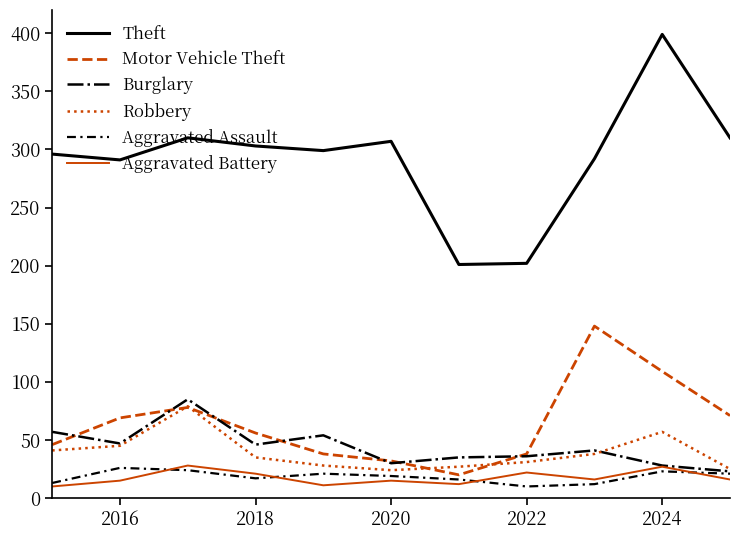

True or false: Robbery and Aggravated Assault cross at least once.

False